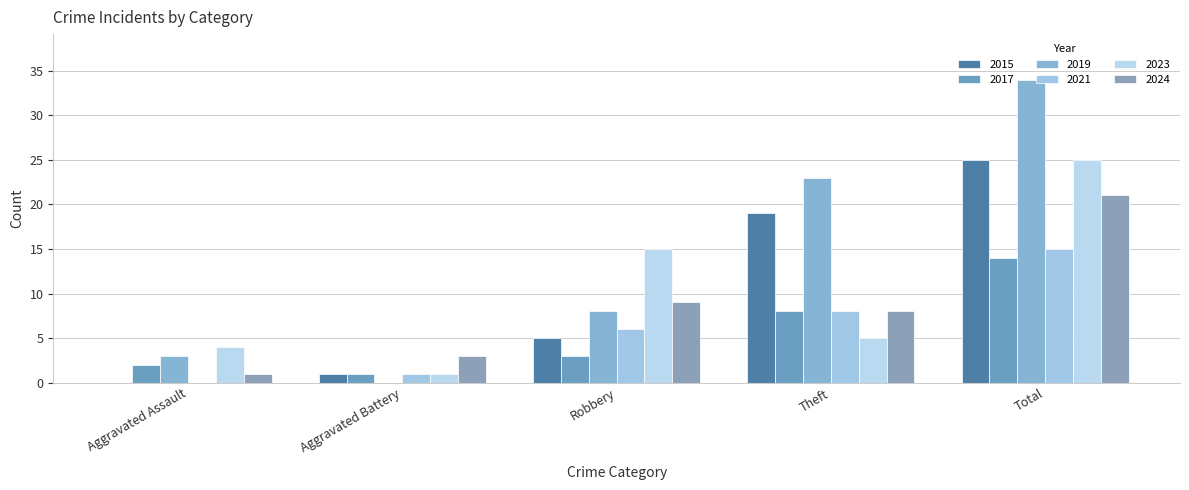

Does the chart contain stacked bars?

No